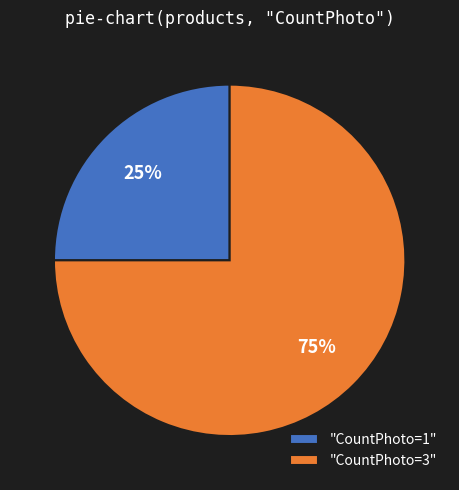

Combined, do "CountPhoto=1" and "CountPhoto=3" account for over 50%?

Yes